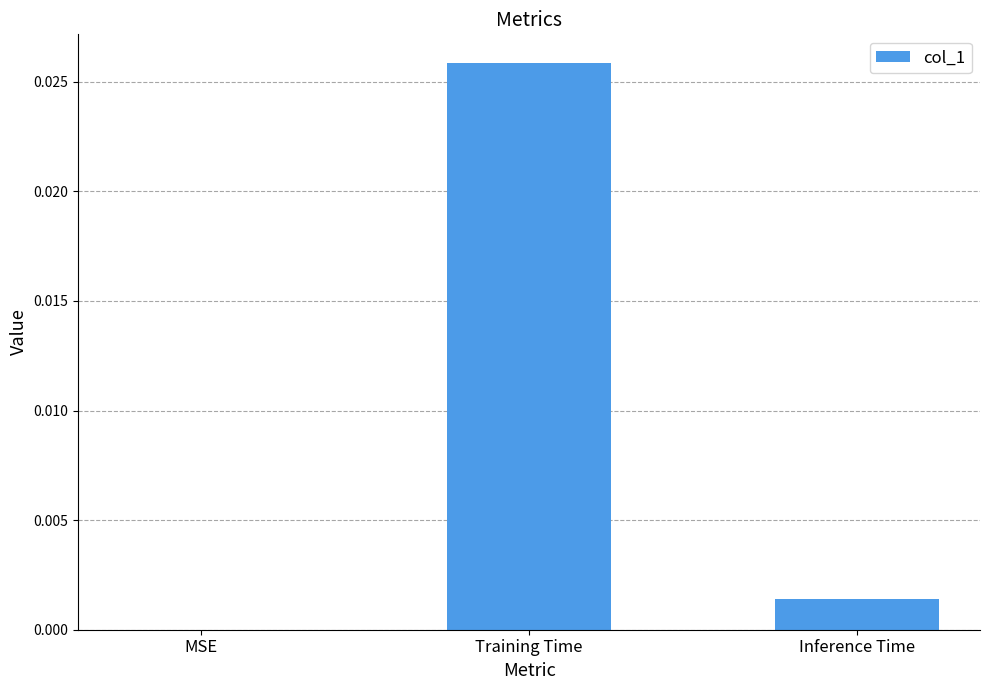

Which has a higher value, MSE or Training Time?

Training Time